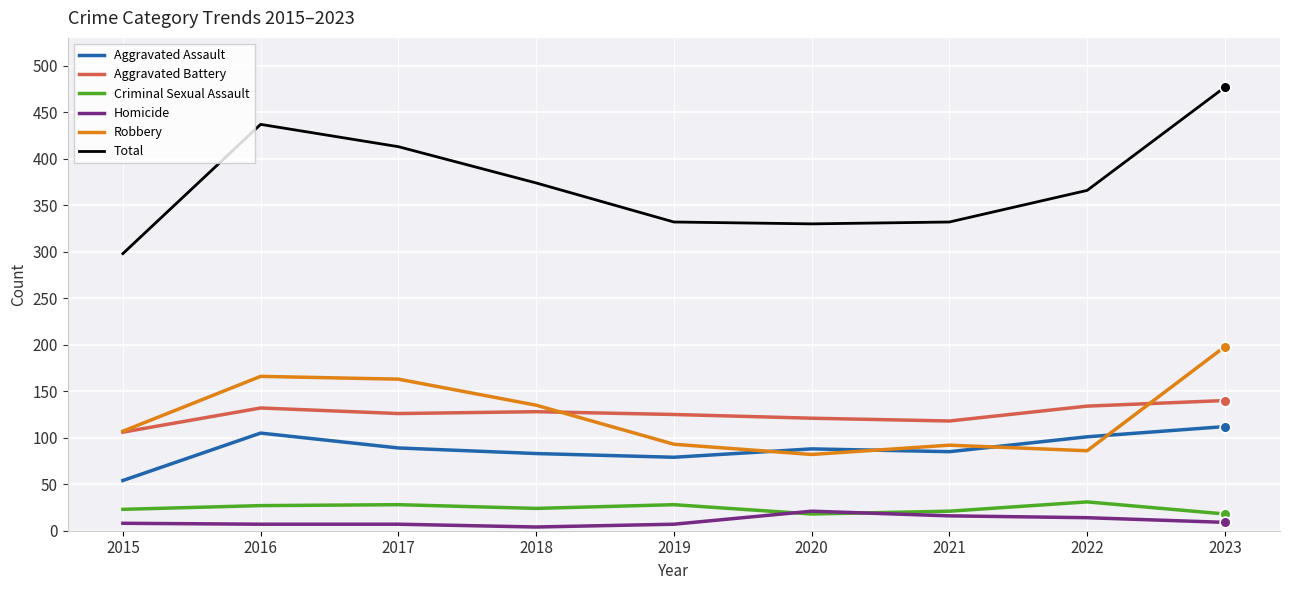

At which category is the sum across all series the highest?

2023